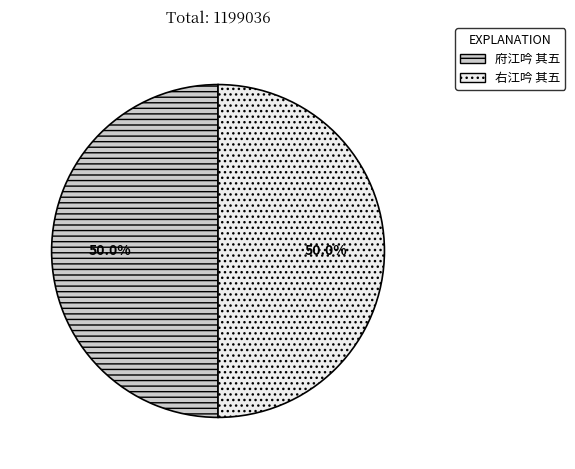

True or false: 府江吟 其五 accounts for 50% of the total.

True